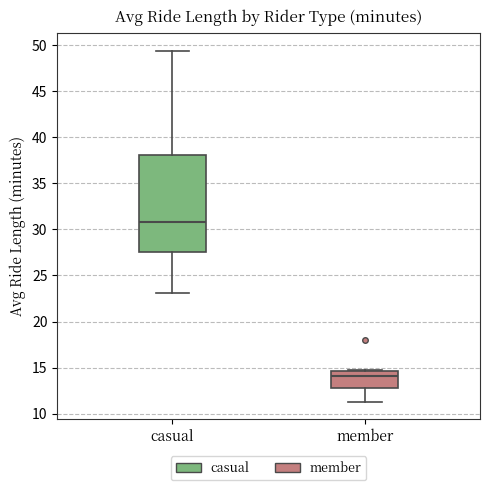

Which box's median line is the highest?

casual